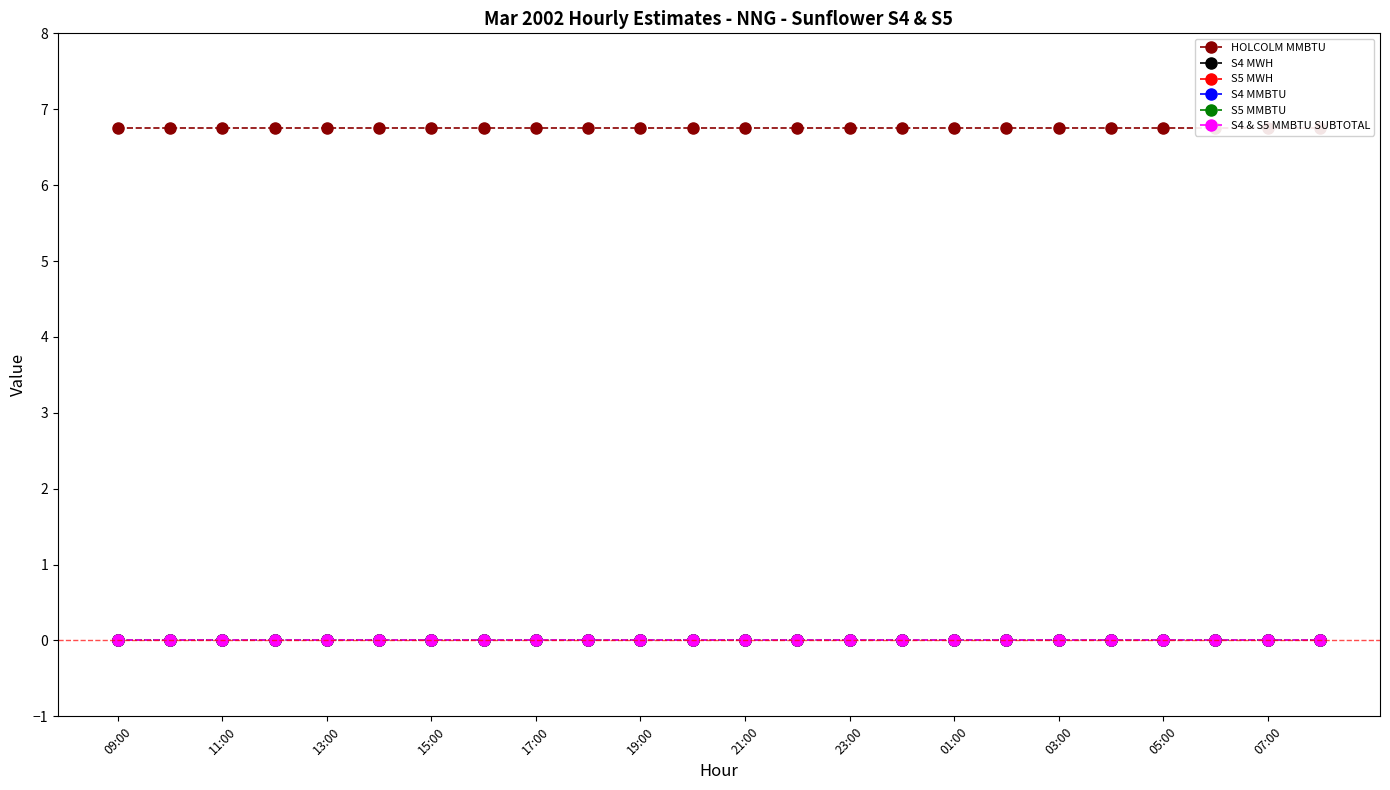

What is the spread (max minus min) of values at 09:00?

6.8